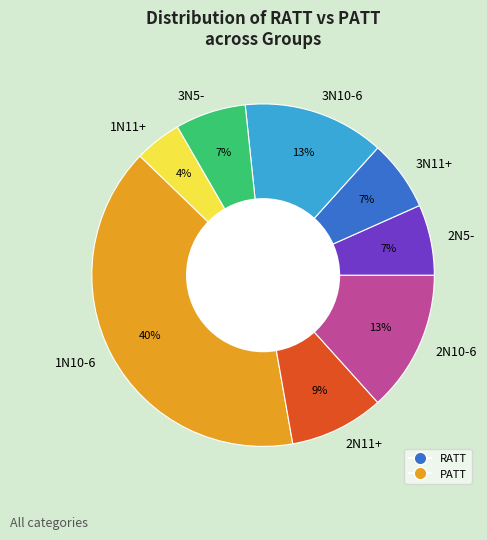

The 2N10-6 slice represents 13% of the pie. True or false?

True